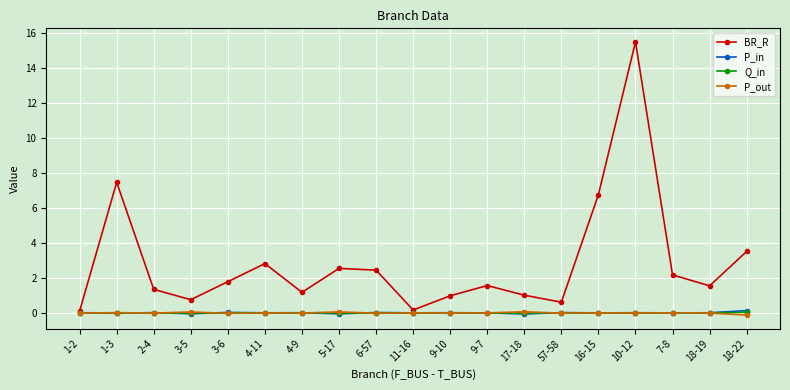

Count the number of categories in the chart.

19